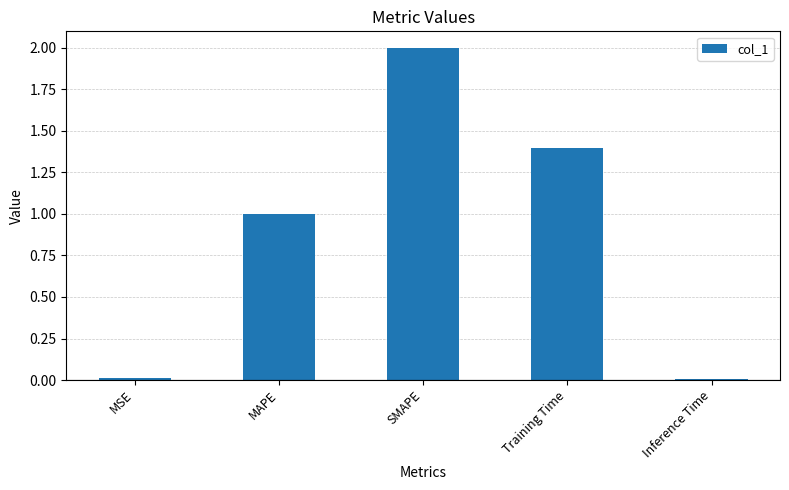

What position from the right is MAPE?

4